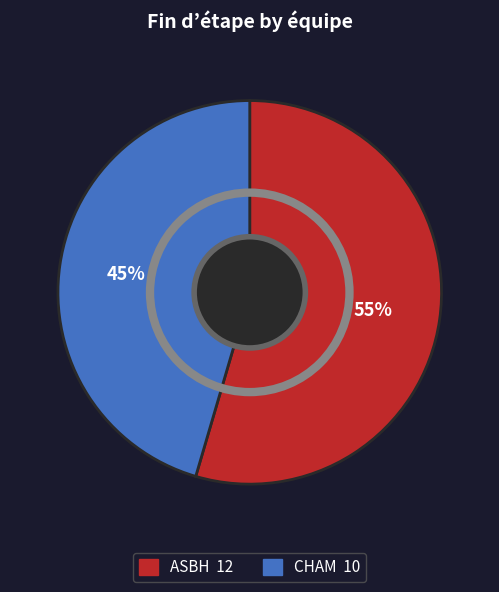

Do CHAM and ASBH together represent more than half of the pie?

Yes